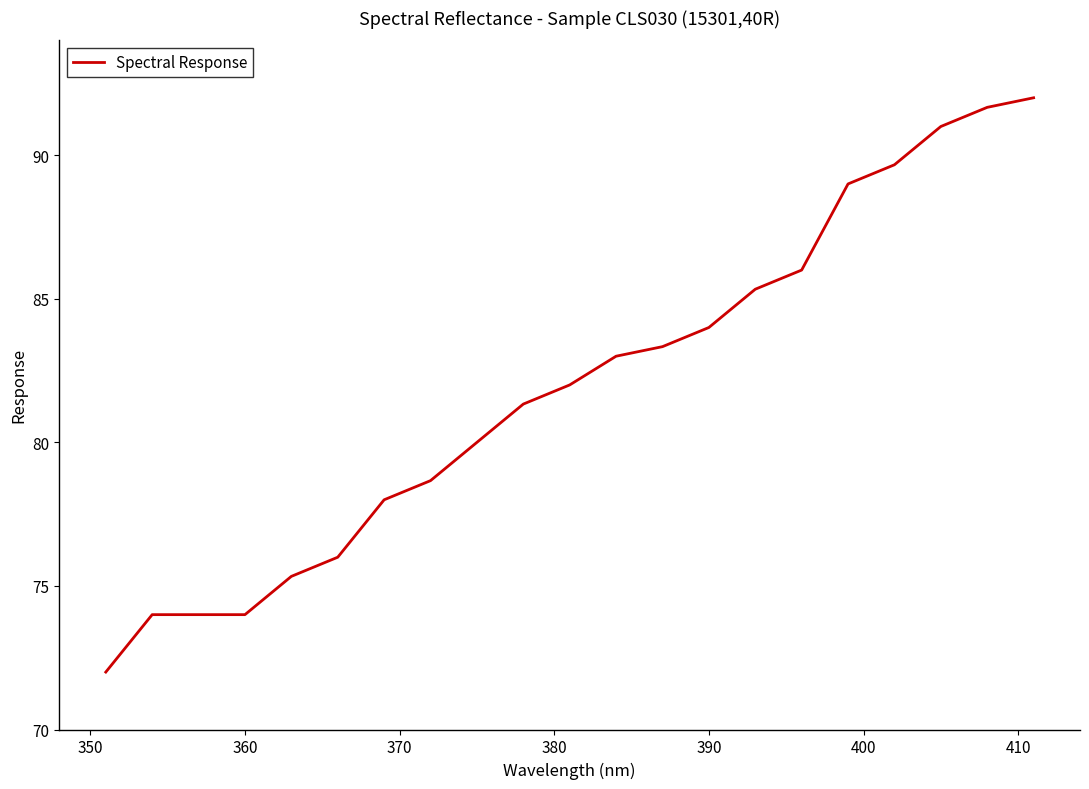

What is the maximum value shown in the chart?

92.0